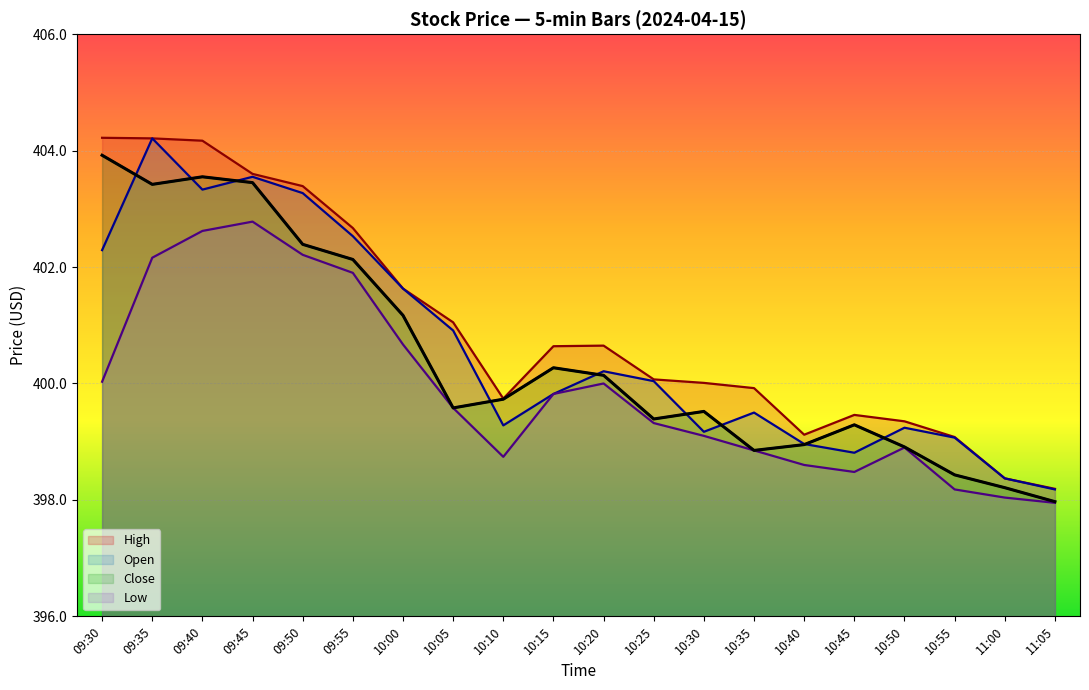

What is the value of the Close point at the 16th from the left?

399.3